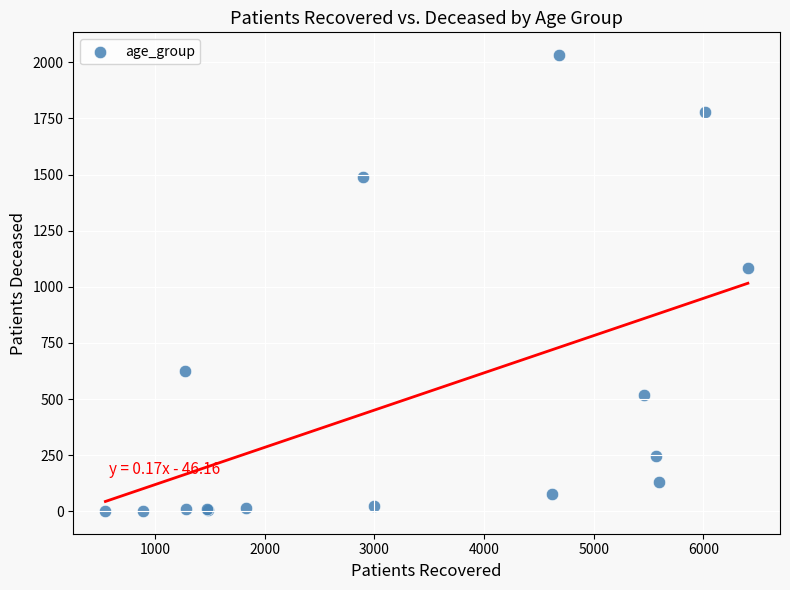

What Y value in the scatter plot is closest to 1017?

1082